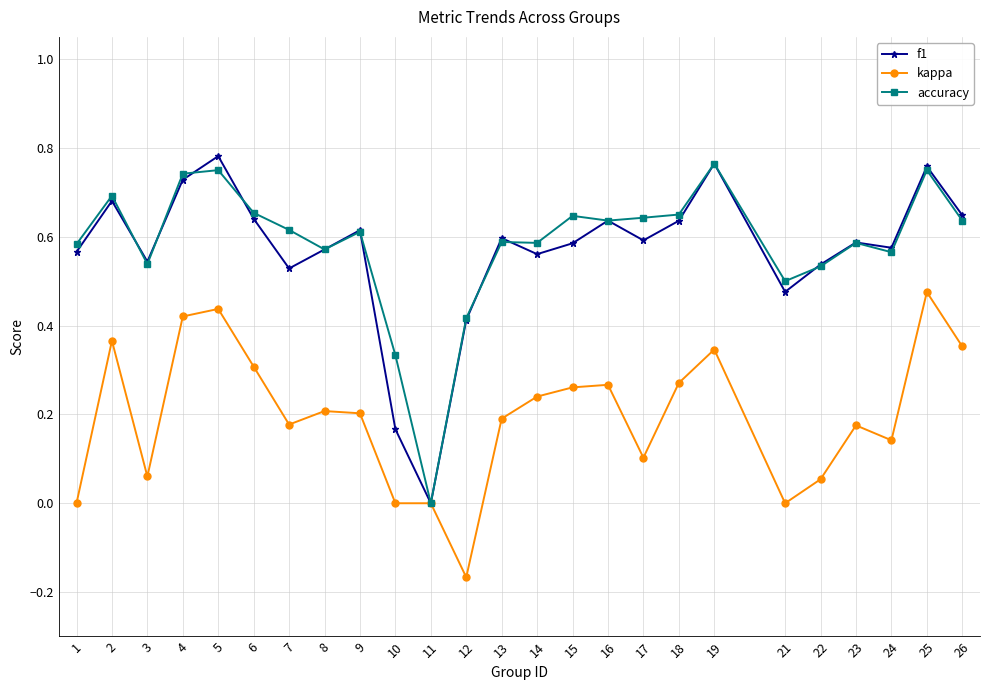

Which category has the highest value in the kappa series?

25